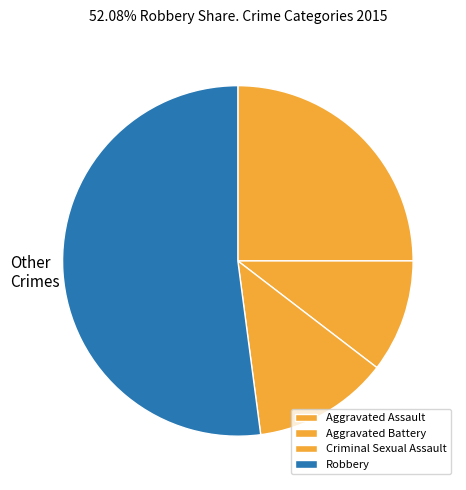

What is the change in value from Aggravated Assault to Aggravated Battery?

-7